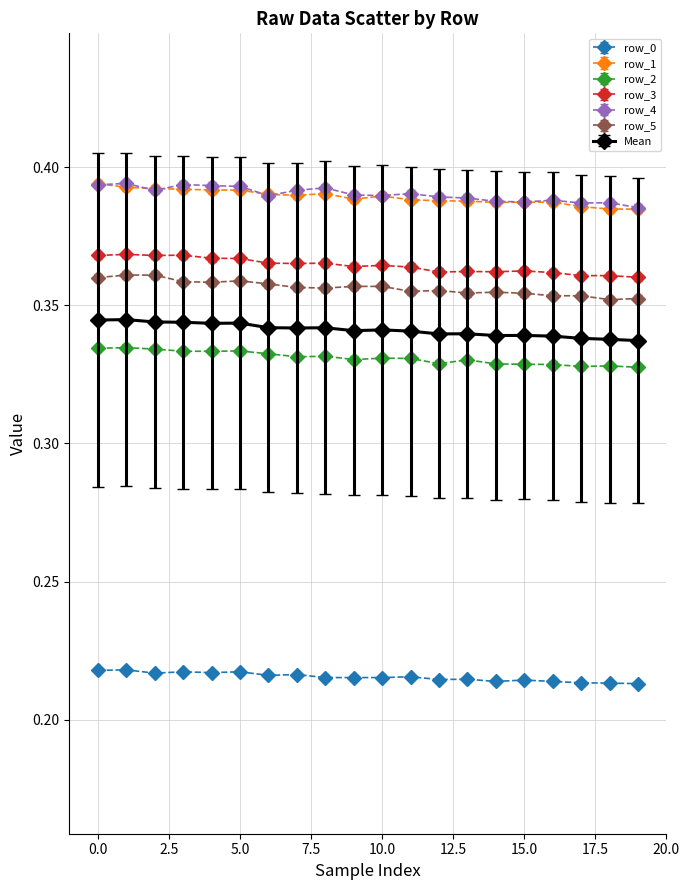

What are all the series names shown in the legend?

row_0, row_1, row_2, row_3, row_4, row_5, Mean